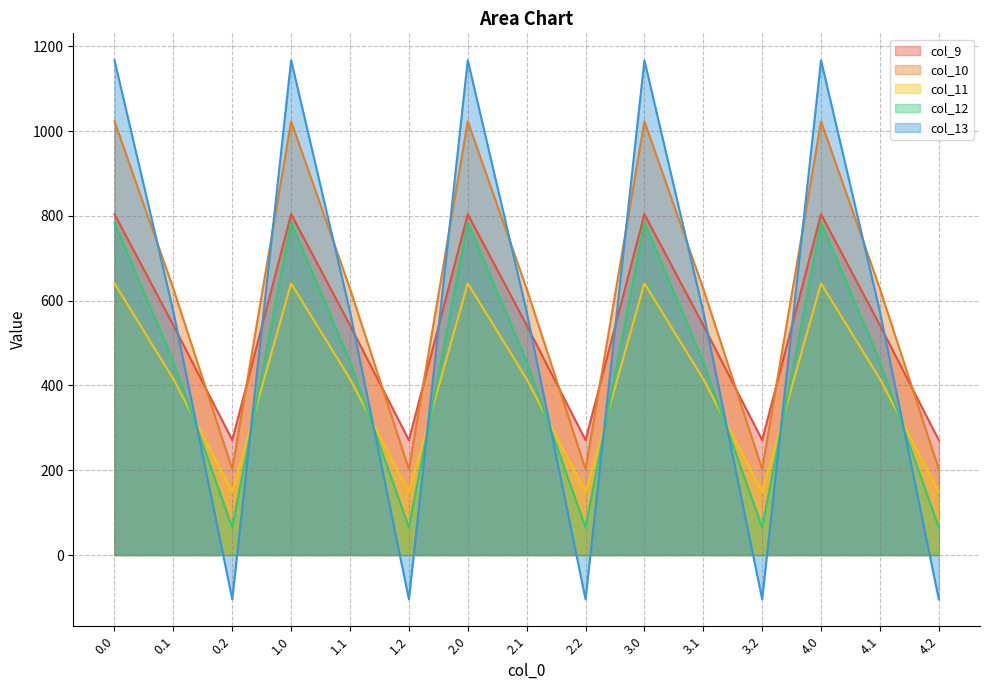

What is the label of the 11th point from the right?

1.1